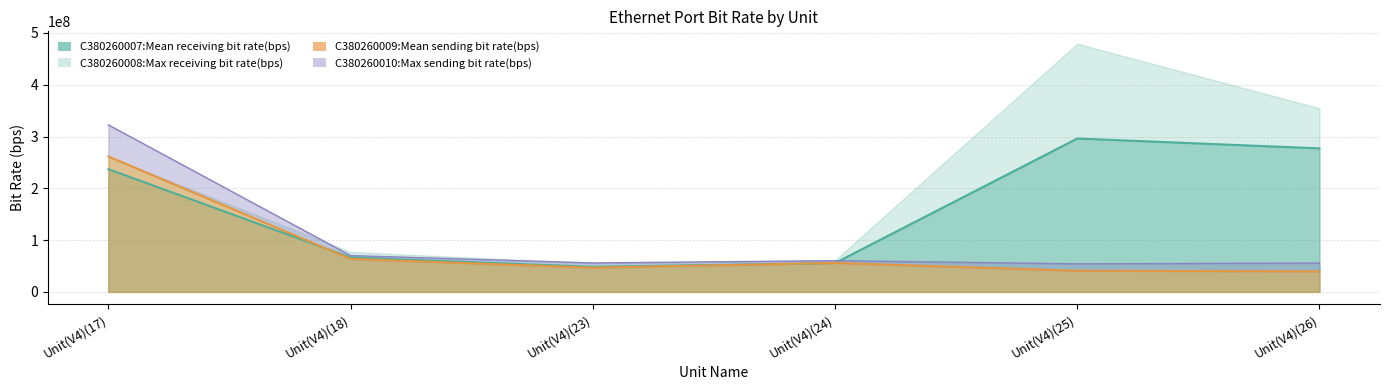

What is the difference between the C380260007:Mean receiving bit rate(bps) values at Unit(V4)(18) and Unit(V4)(17)?

170540882